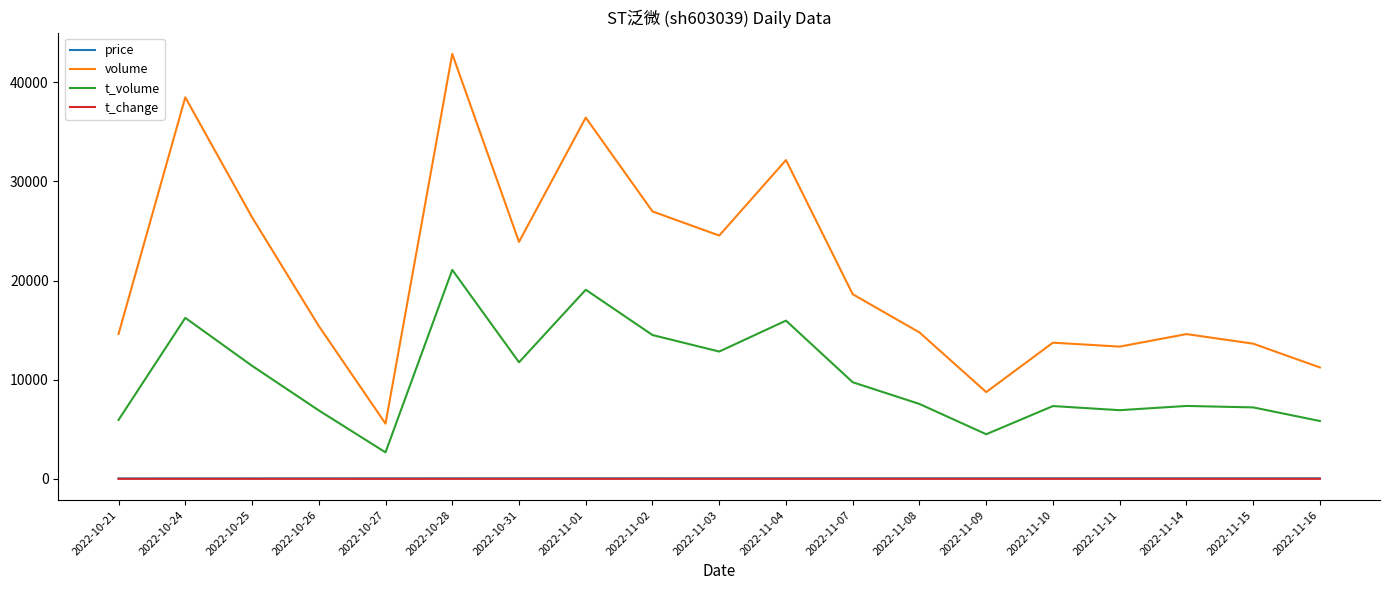

True or false: volume and price intersect in this chart.

False